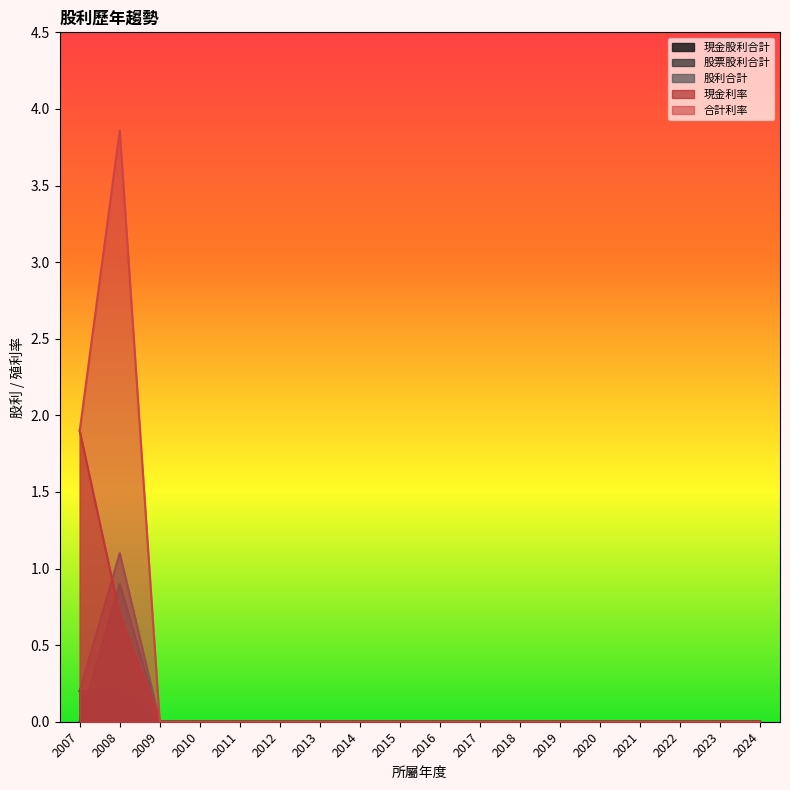

Between 2014 and 2023, which is larger?

2014